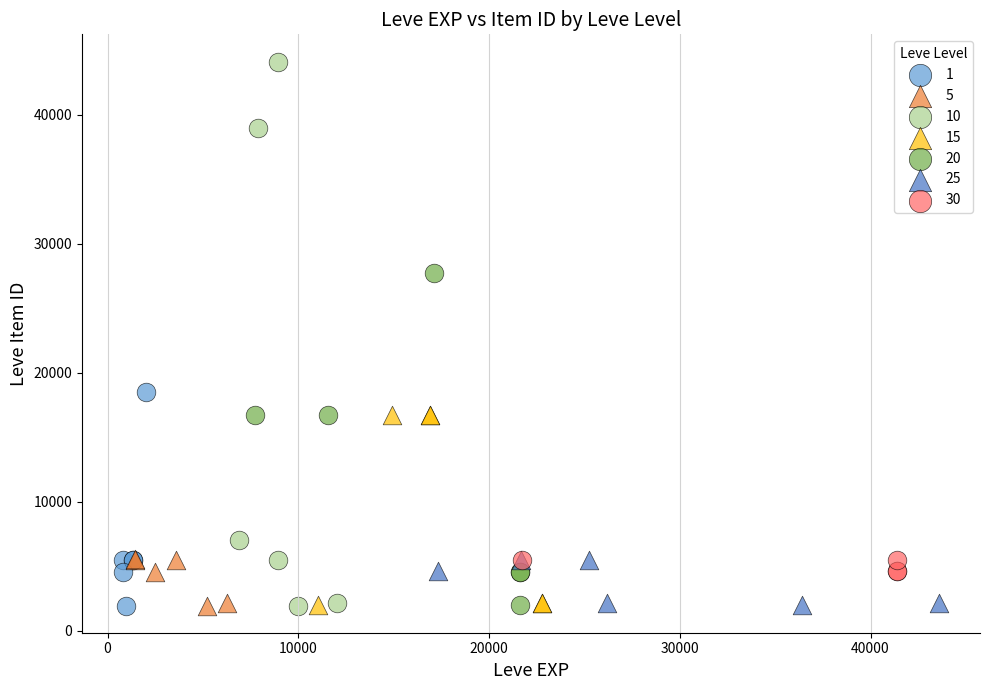

Which series contains the highest Y value?

10